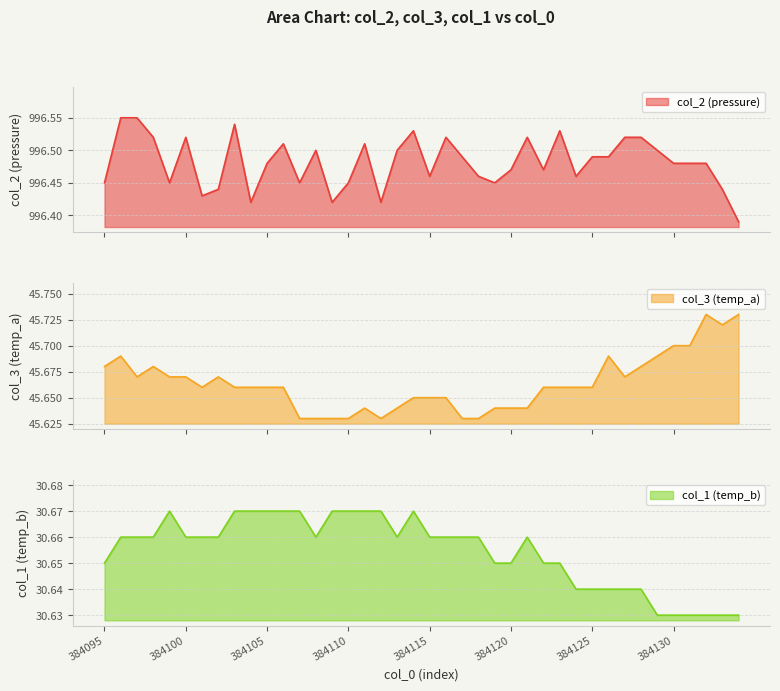

Rank the series at 384131 from lowest to highest value.

col_1, col_3, col_2